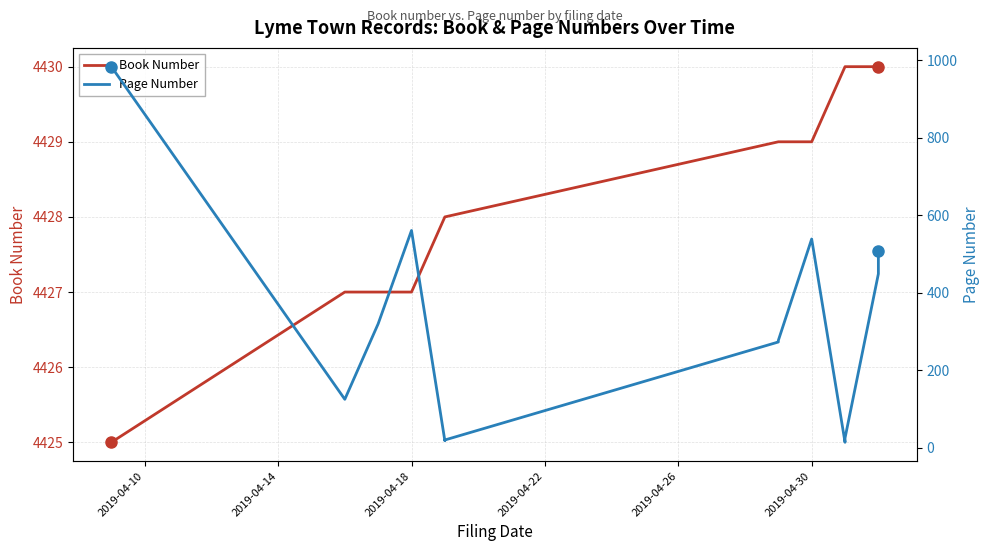

Which series changed the most between 2019-04-22 and 2019-04-30?

Page Number